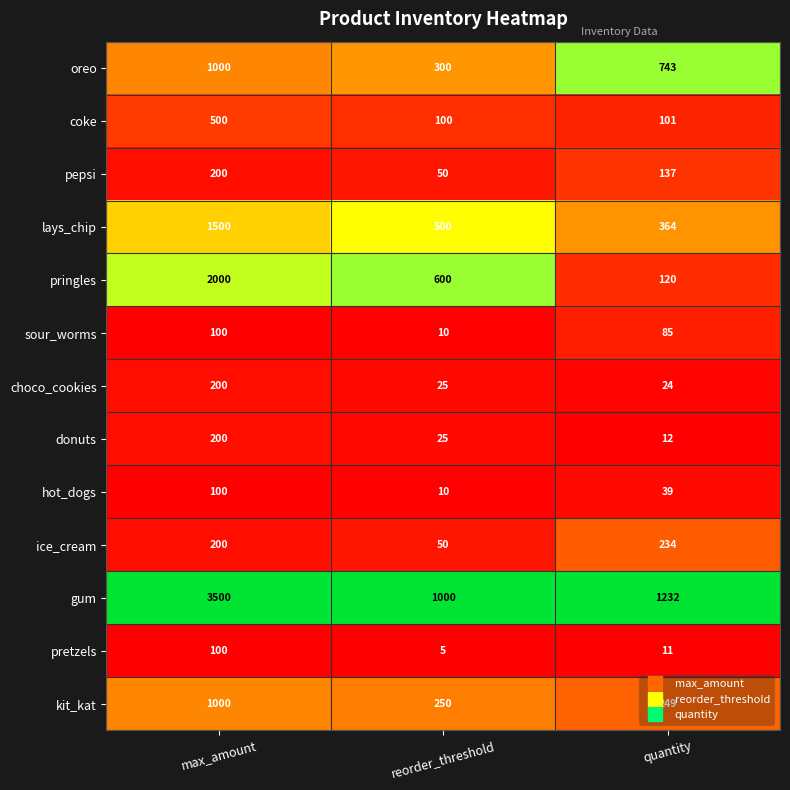

At which label does oreo reach its minimum?

reorder_threshold